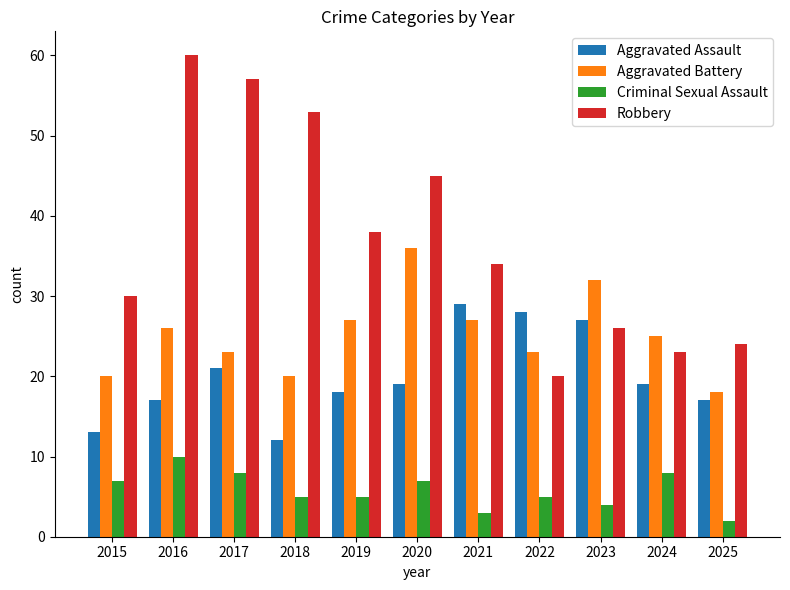

Is the value of Aggravated Assault at 2017 greater than the value of Robbery at 2021?

No